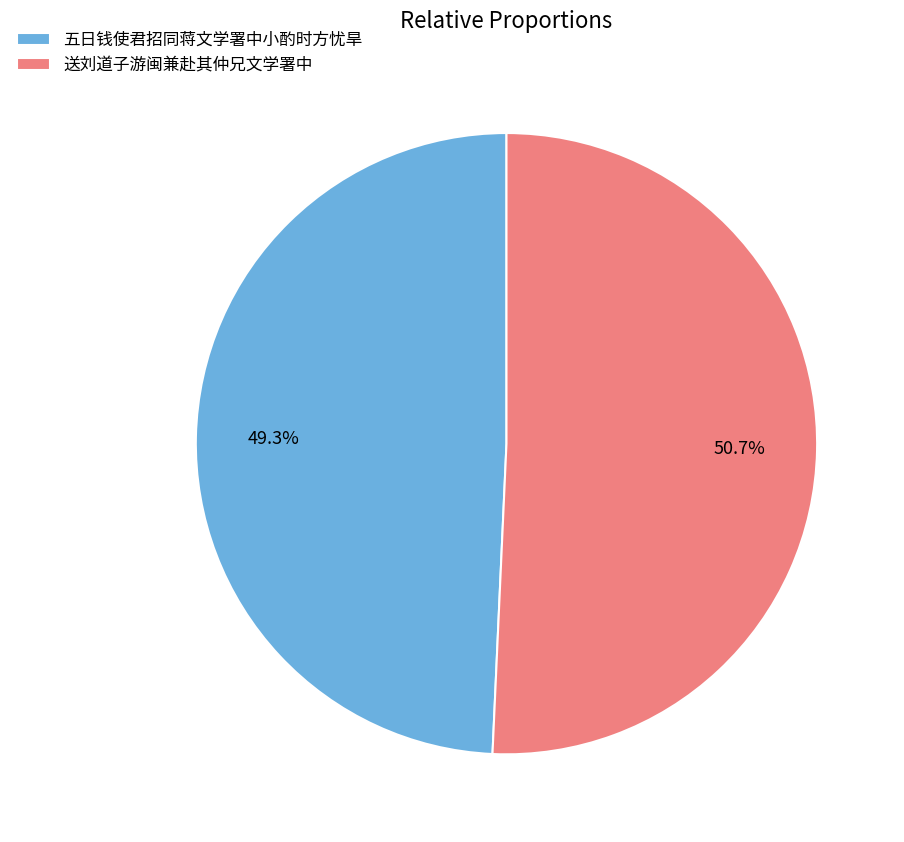

Between 五日钱使君招同蒋文学署中小酌时方忧旱 and 送刘道子游闽兼赴其仲兄文学署中, which is larger?

送刘道子游闽兼赴其仲兄文学署中